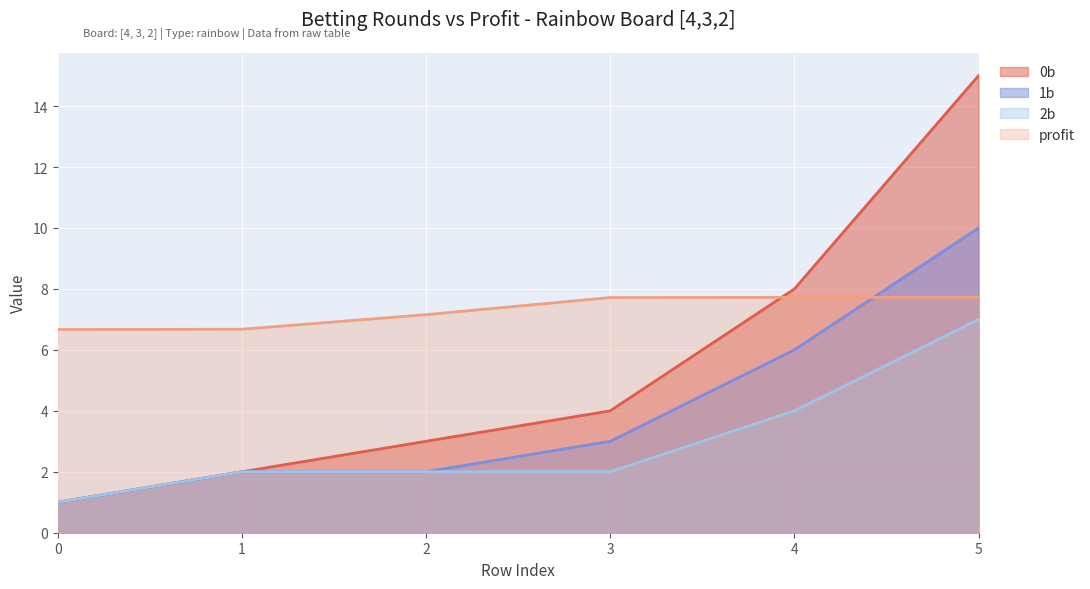

At which category is the sum across all series the highest?

5